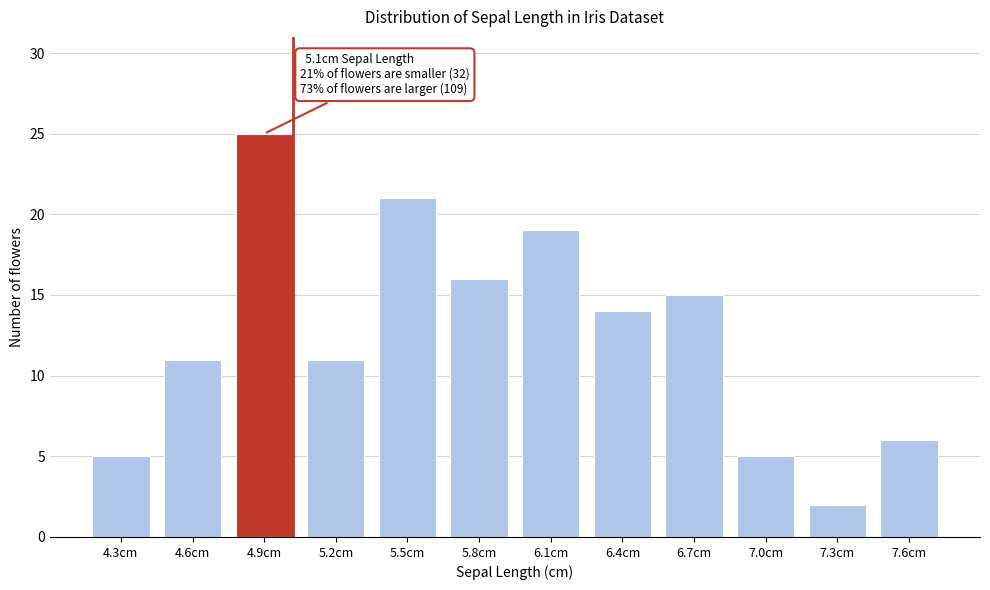

Reading left to right, what are all the values shown in this chart?

4.3cm=5	4.6cm=11	4.9cm=25	5.2cm=11	5.5cm=21	5.8cm=16	6.1cm=19	6.4cm=14	6.7cm=15	7.0cm=5	7.3cm=2	7.6cm=6